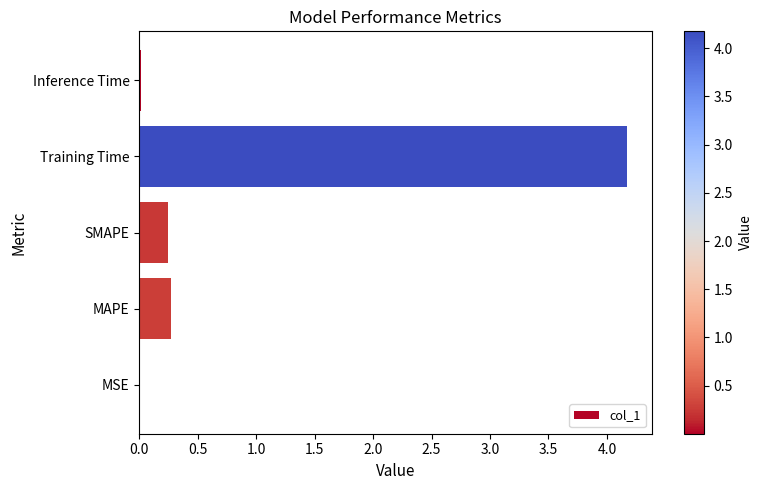

What is the average value?

0.9